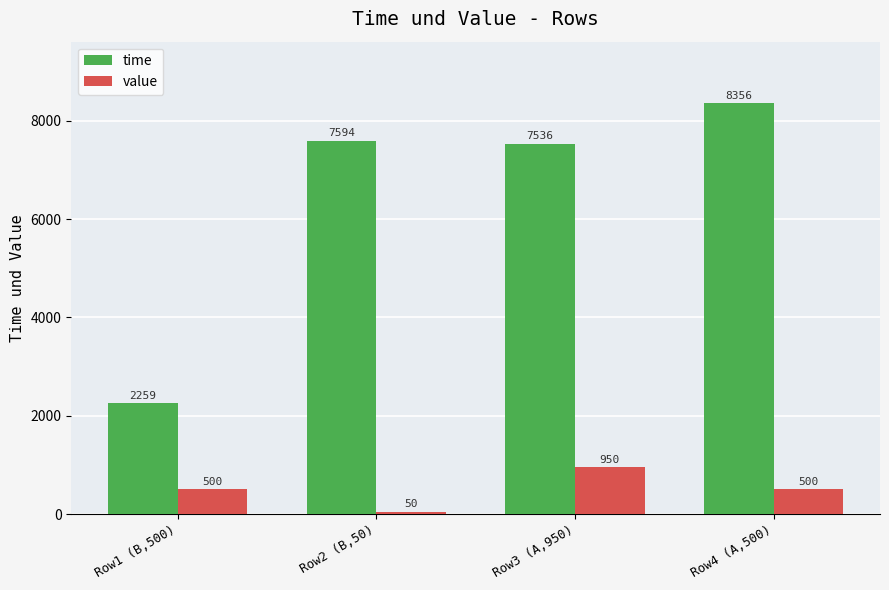

How many bars are there in each group?

2